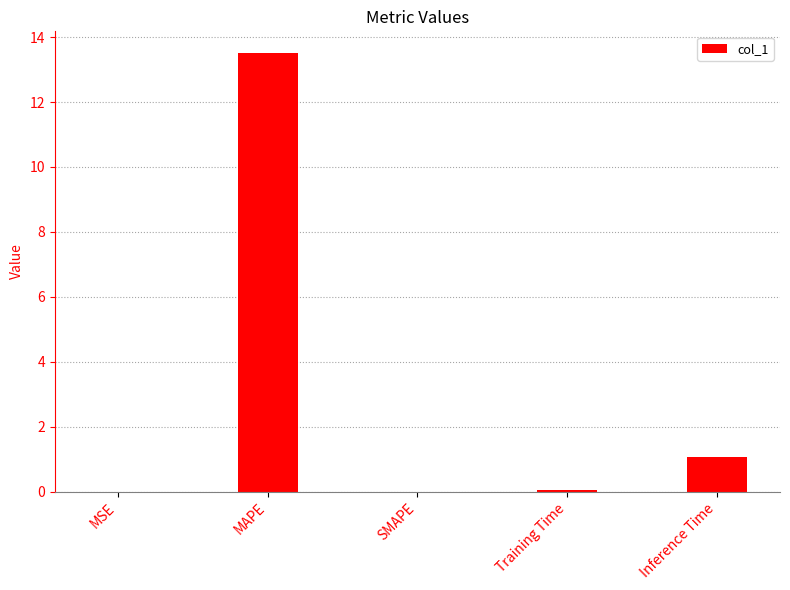

What is the sum of all values?

14.6